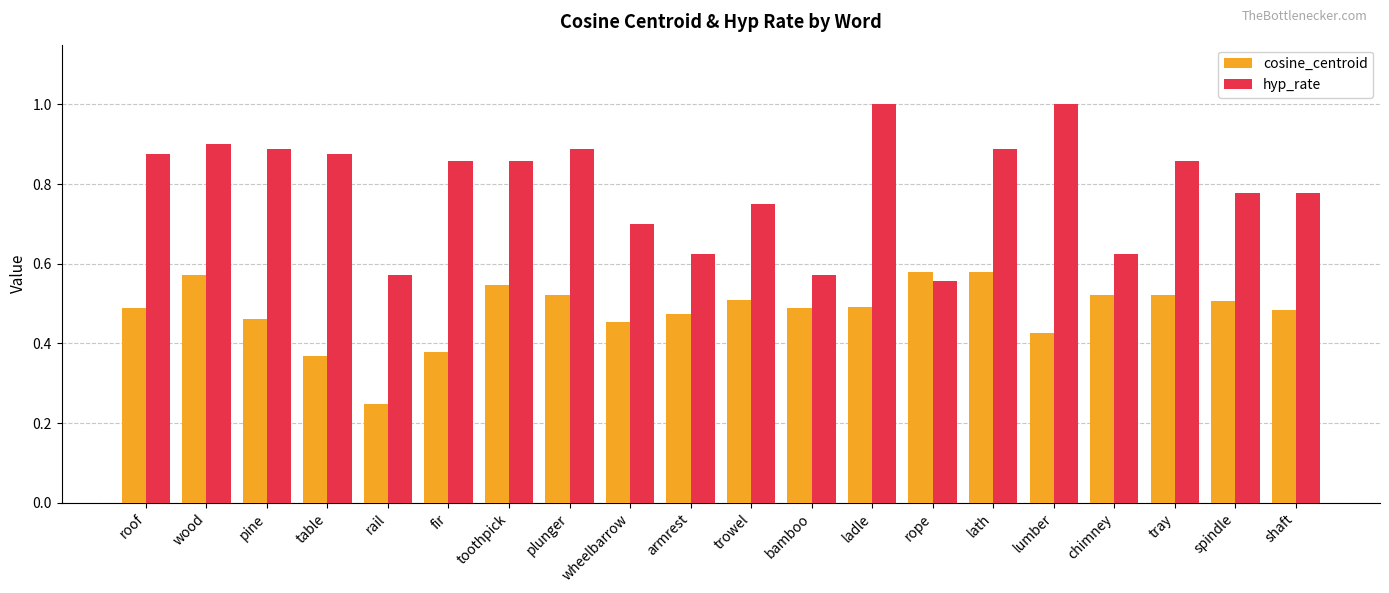

What position from the right is armrest?

11